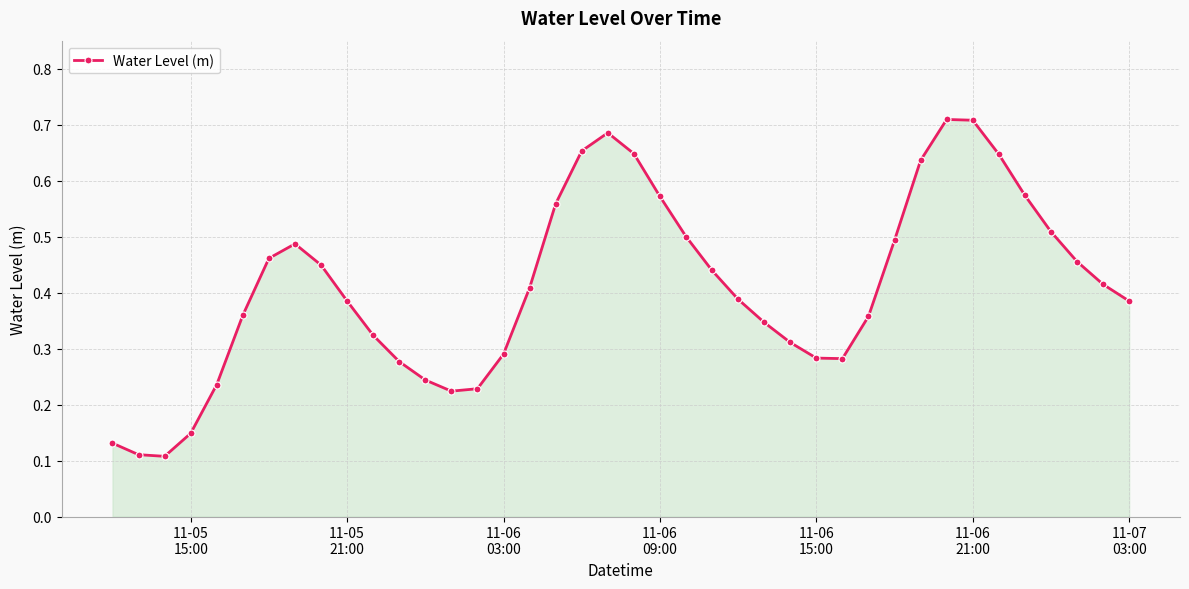

Count the values in the range 0 to 1.

40